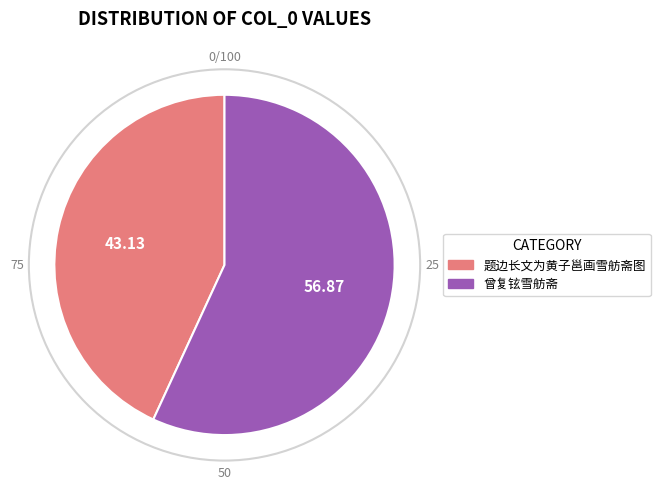

How many slices are in this pie chart?

2